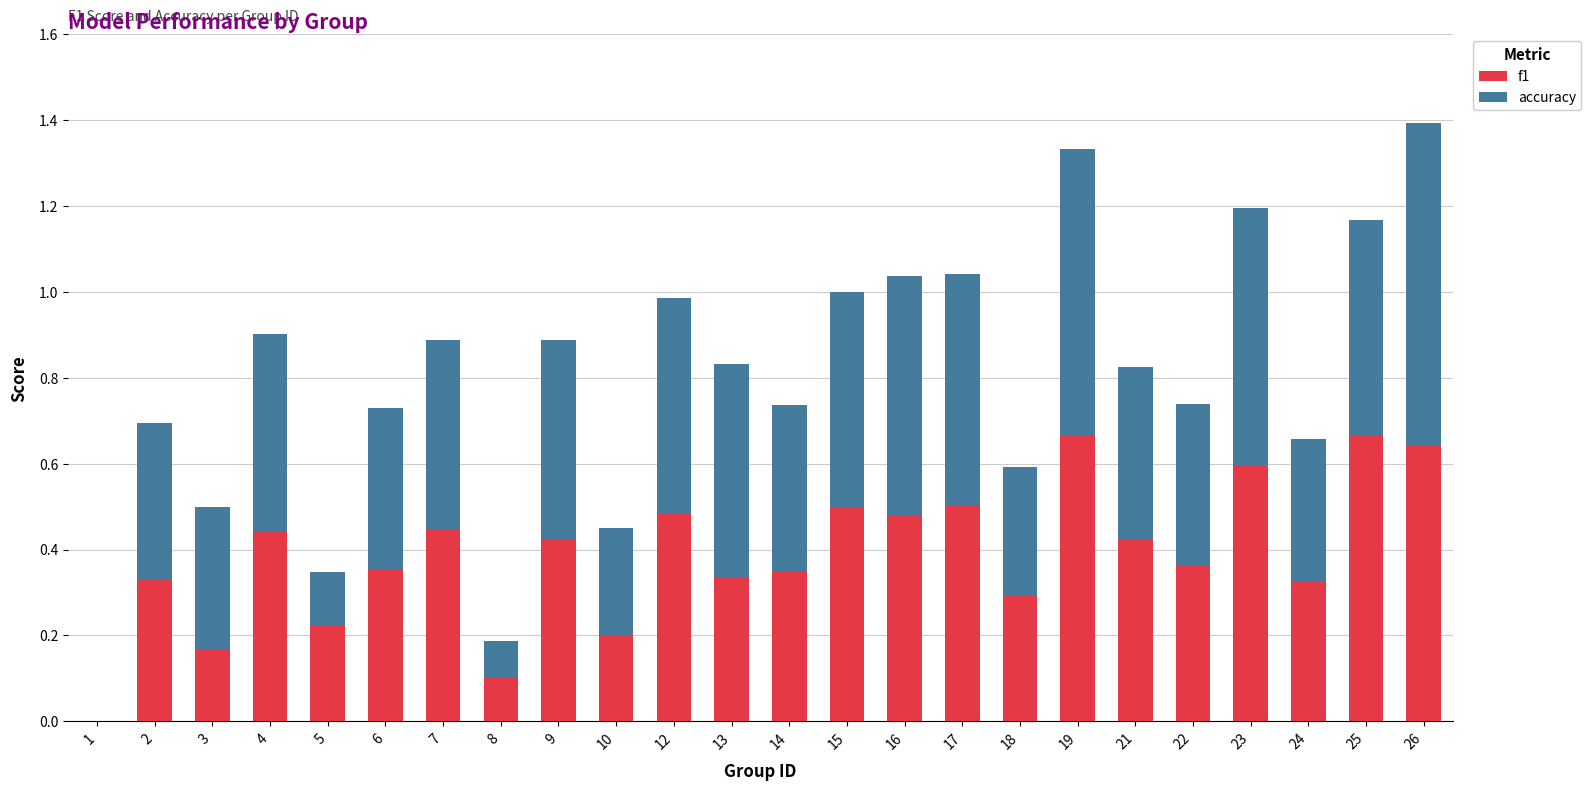

What is the total value across all series at 7?

0.9